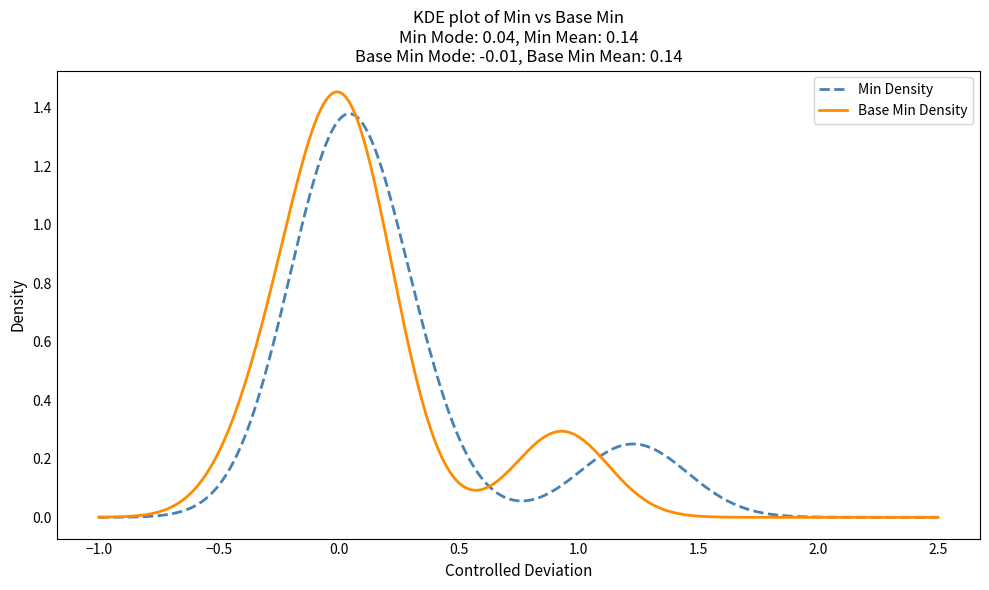

List the series in order of their peak value, highest first.

Base Min Density, Min Density